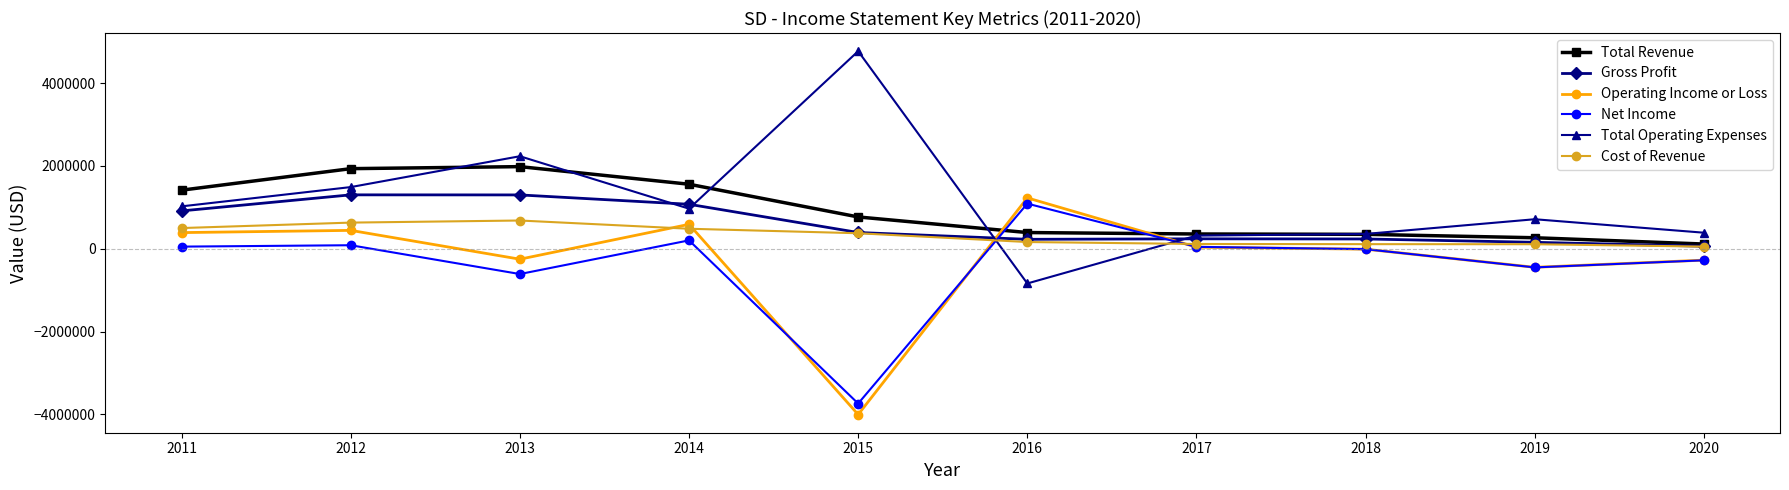

Is it true that Gross Profit equals 156500 at 2019?

True